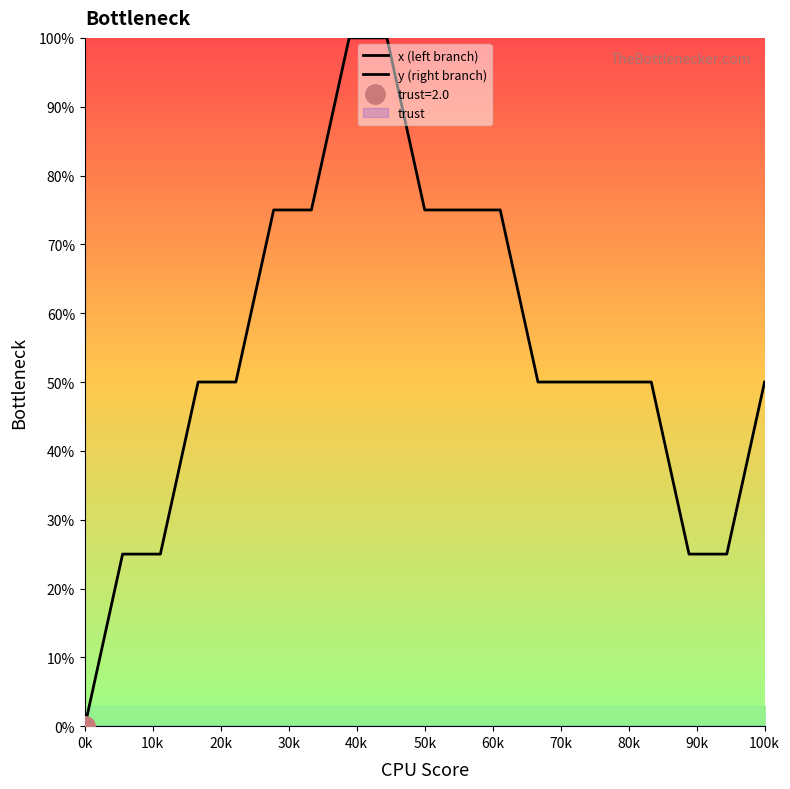

Does the chart have visible grid lines?

No